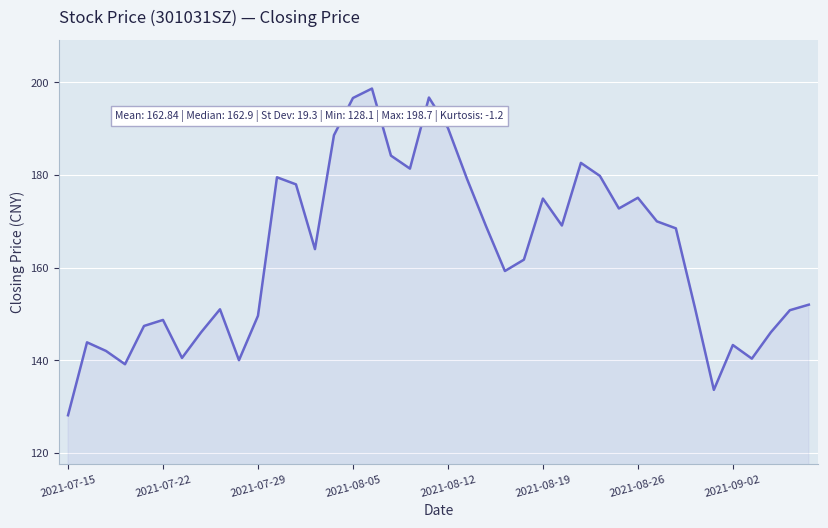

How many interior local valleys (lower than both neighbors) does the data have?

10